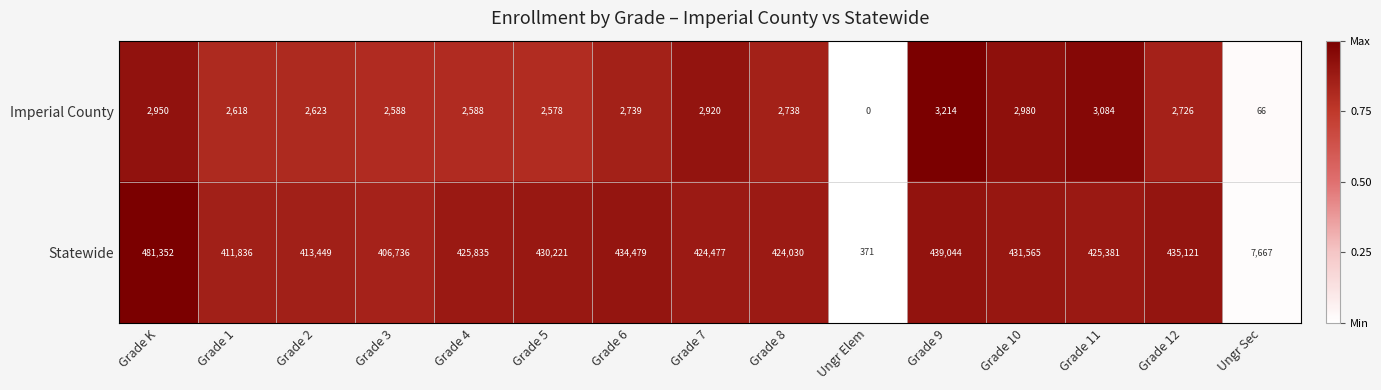

Which series has the largest range (max minus min)?

Statewide